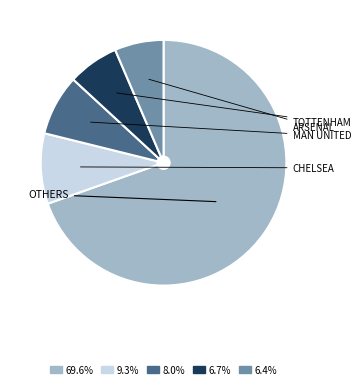

Is there a majority slice in this chart?

Yes